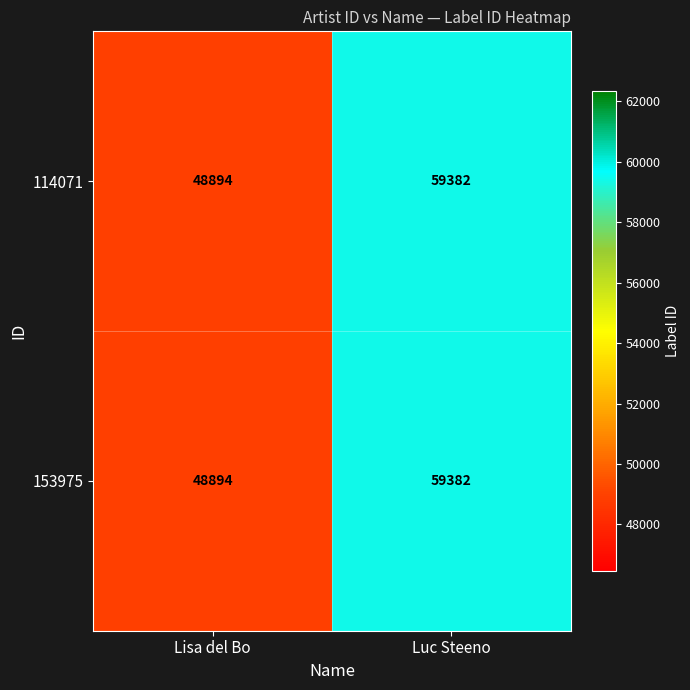

At which category is the sum across all series the highest?

Luc Steeno